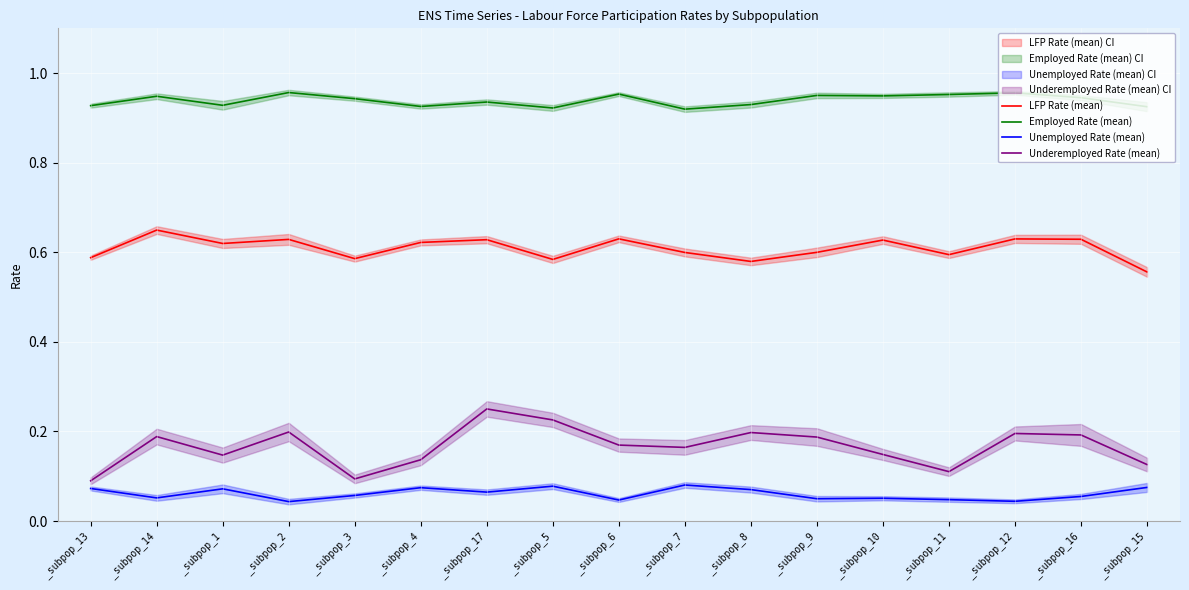

List the series in order of their peak value, highest first.

Employed Rate (mean), LFP Rate (mean), Underemployed Rate (mean), Unemployed Rate (mean)